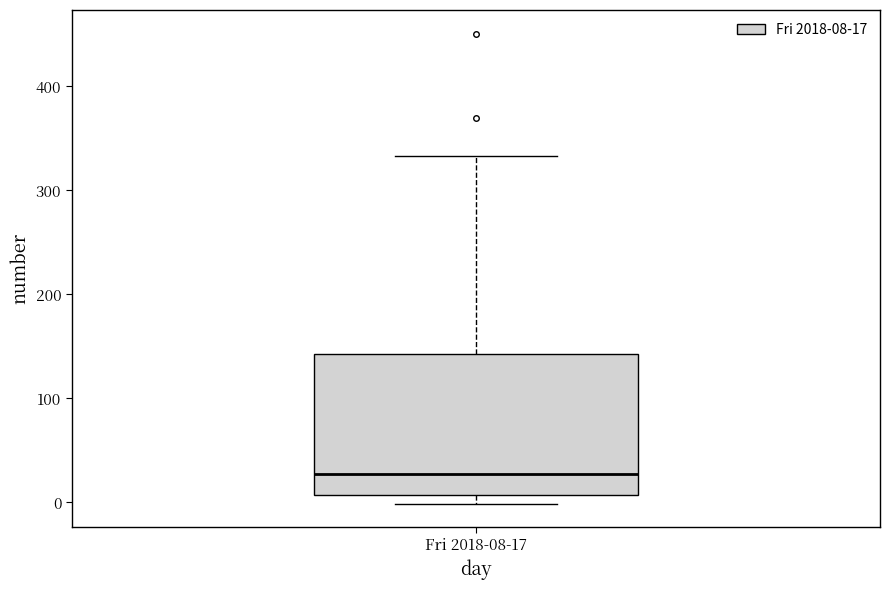

Read this box plot against the y-axis: the position of the median line, the range covered by the box, and the ends of both whiskers. The values are not printed on the chart, so give them approximately, as read against the axis.

median 30, box 10 to 140, whiskers 0 to 330